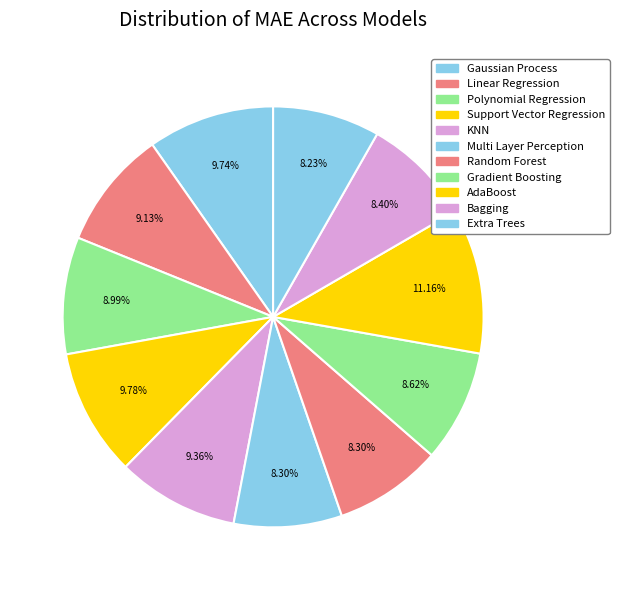

What is the smallest slice in the pie chart?

Extra Trees